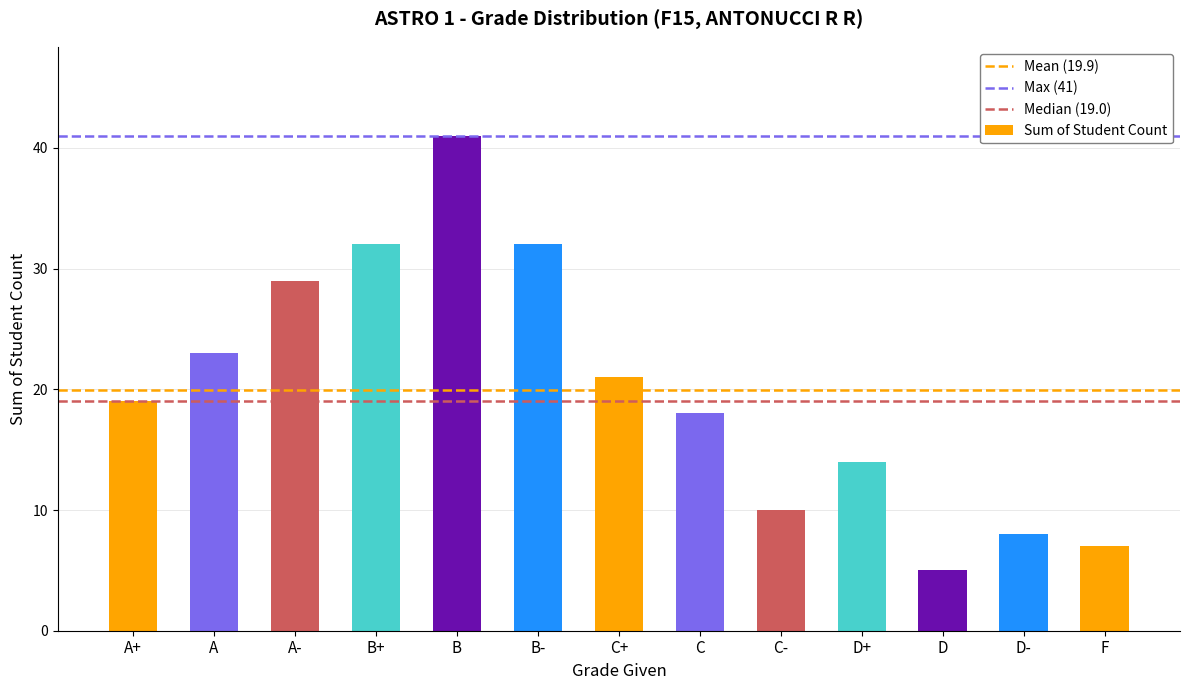

What is the label of the 8th bar from the left?

C